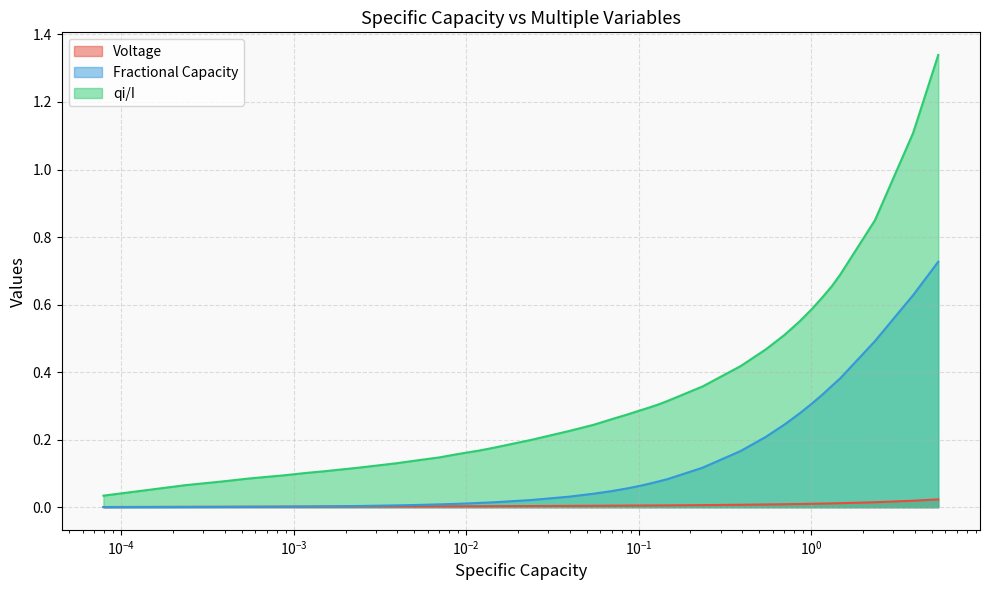

True or false: Voltage and qi/I intersect in this chart.

False